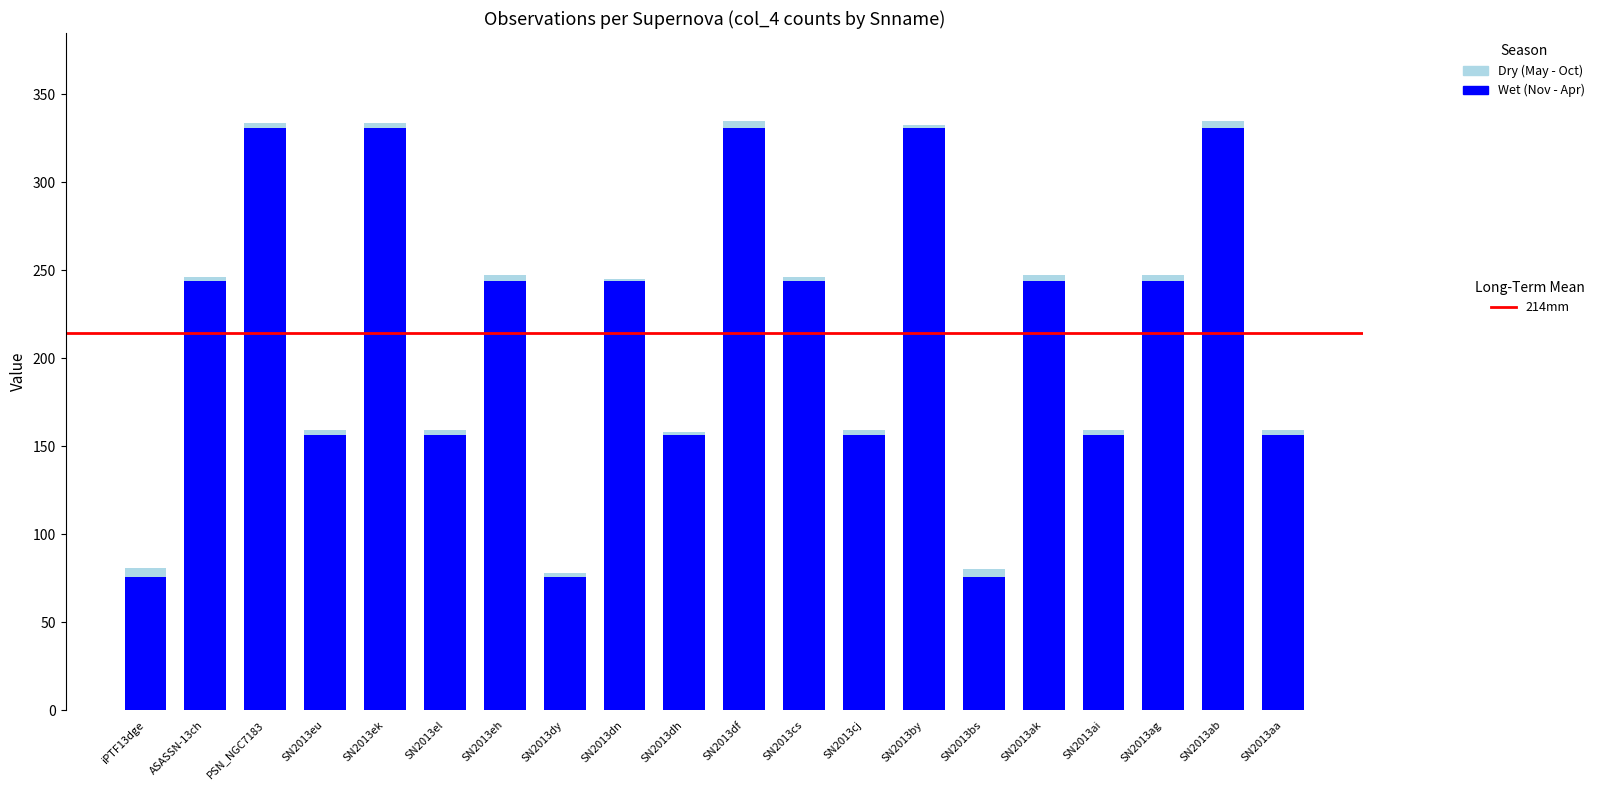

Count the number of data series in this chart.

2